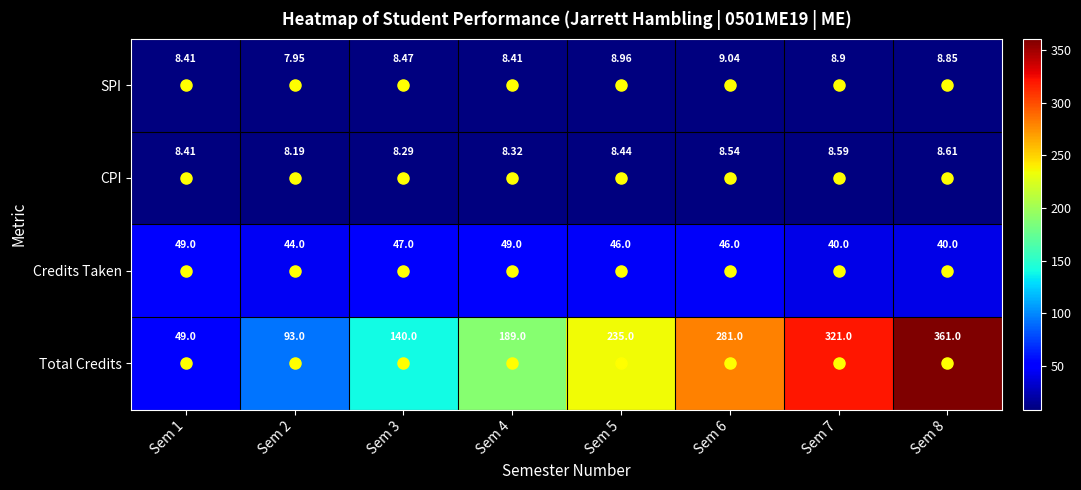

Which series has the largest total across all categories?

Total Credits